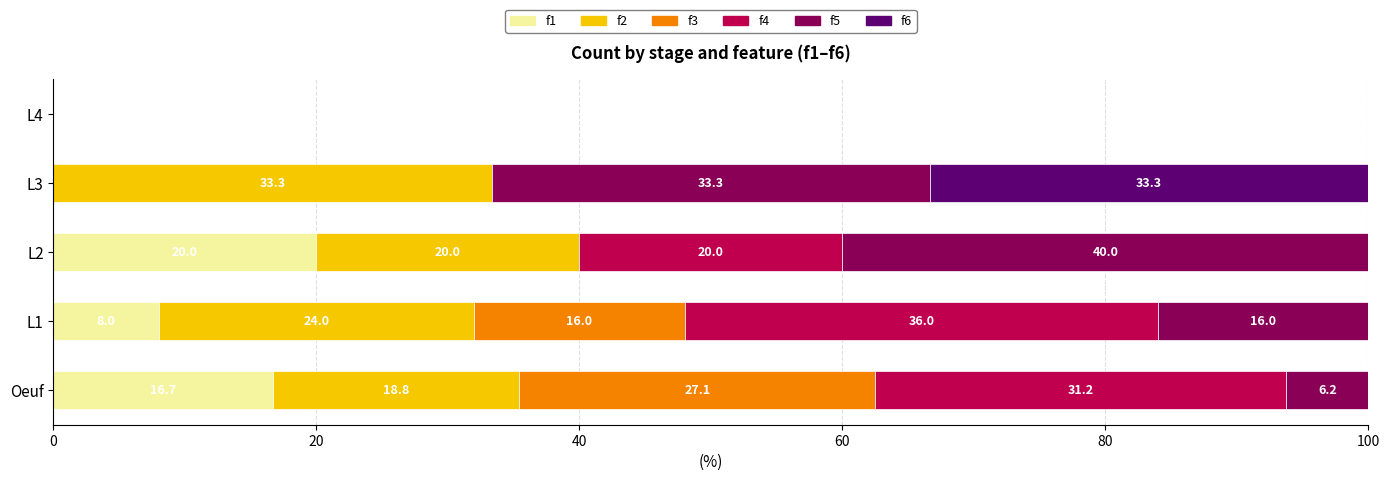

Is it true that f1 equals 20.0 at L2?

True